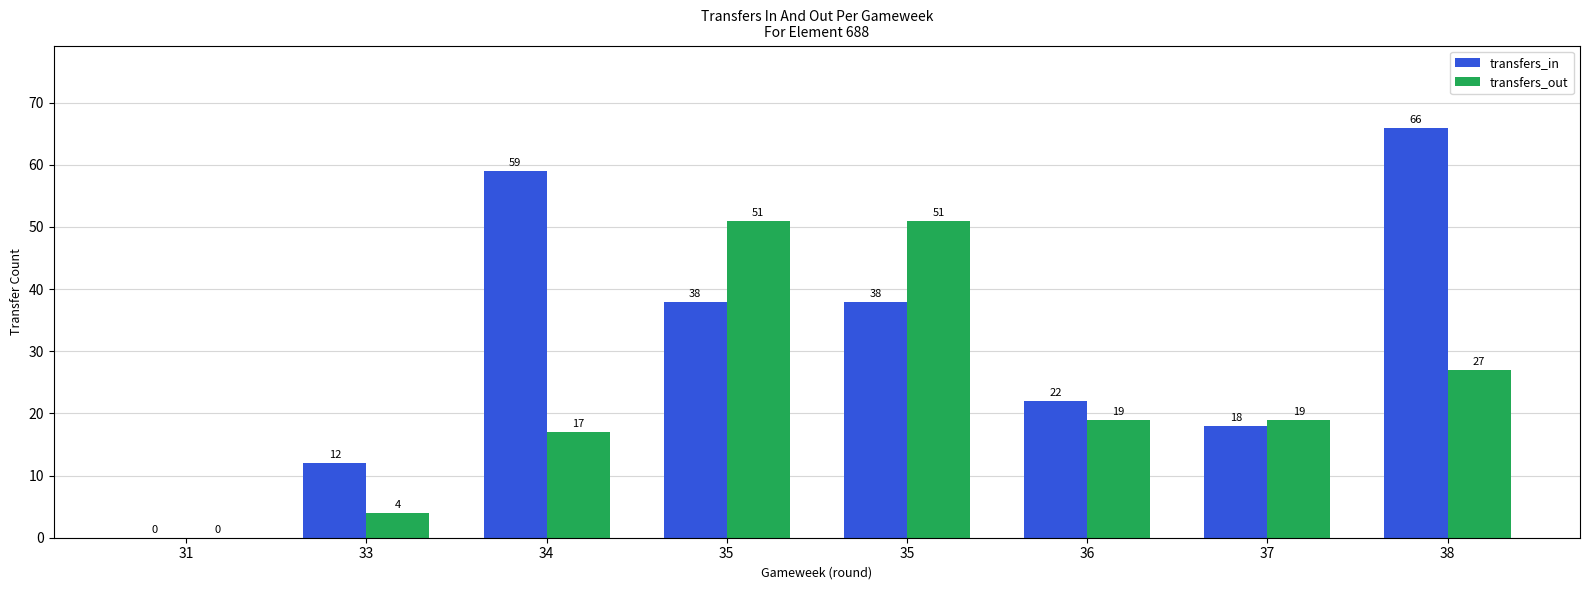

Reading left to right, transcribe all the data shown in this chart.

transfers_in: 31=0	33=12	34=59	35=38	35=38	36=22	37=18	38=66
transfers_out: 31=0	33=4	34=17	35=51	35=51	36=19	37=19	38=27